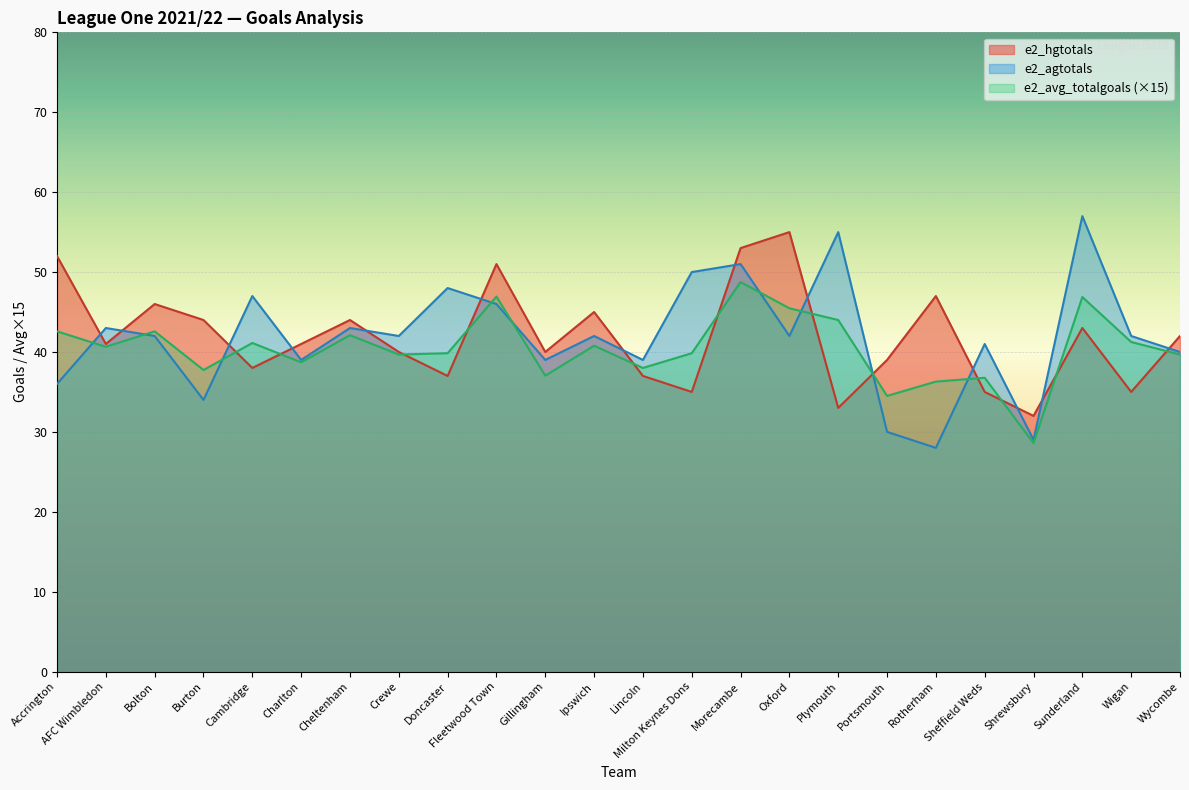

At which label does e2_hgtotals first exceed 41?

Accrington